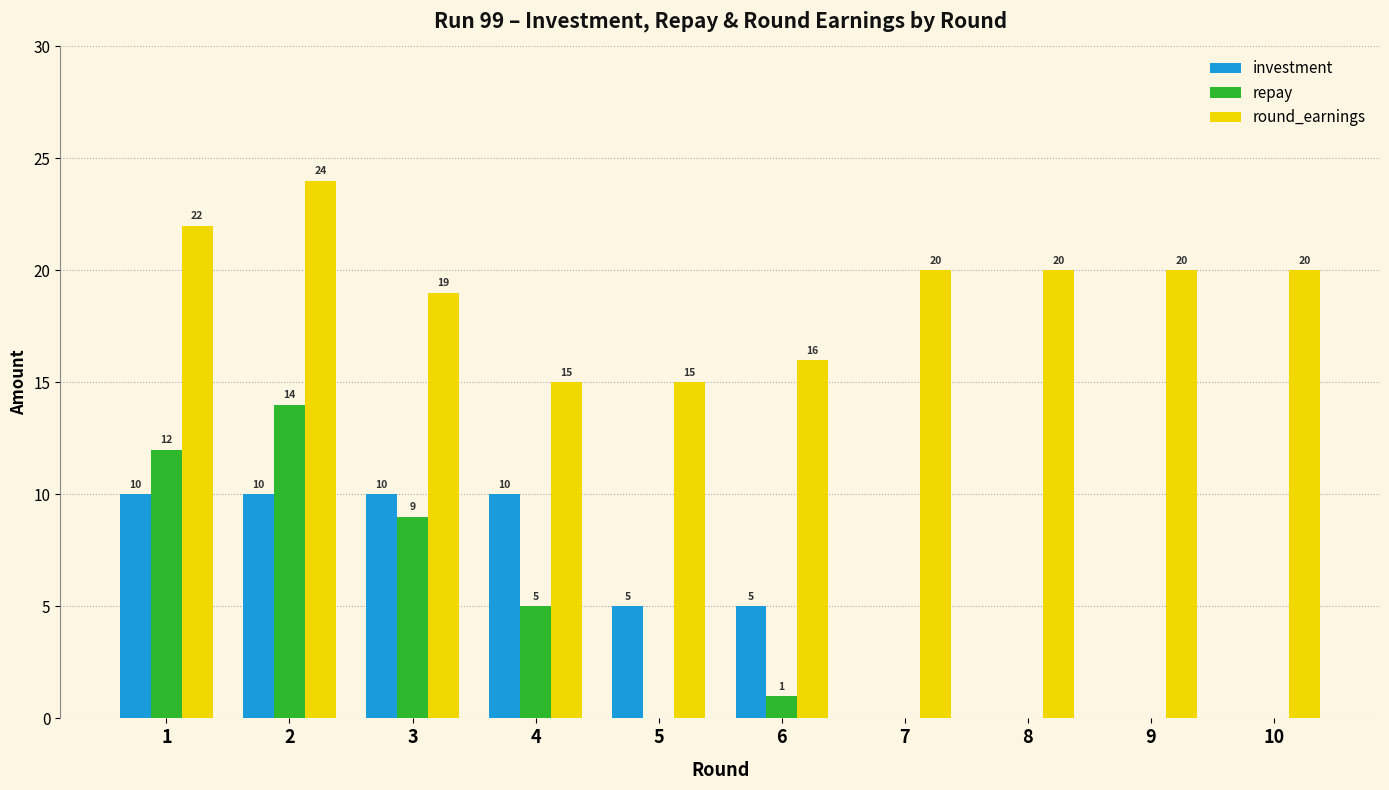

The value of round_earnings at 6 is 11. True or false?

False